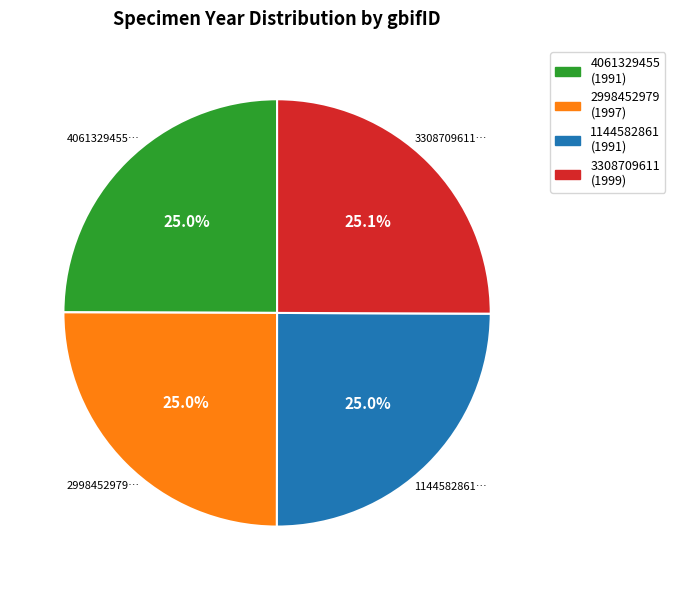

Does 4061329455 represent more than half of the total?

No